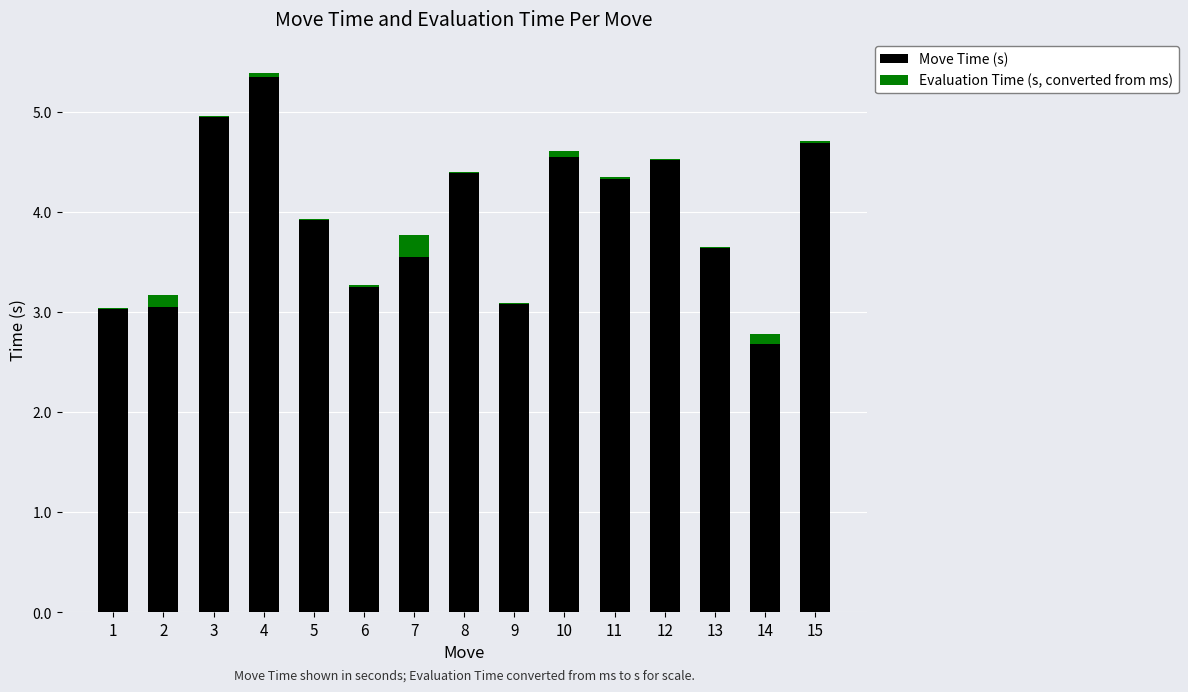

At which category is the sum across all series the highest?

4